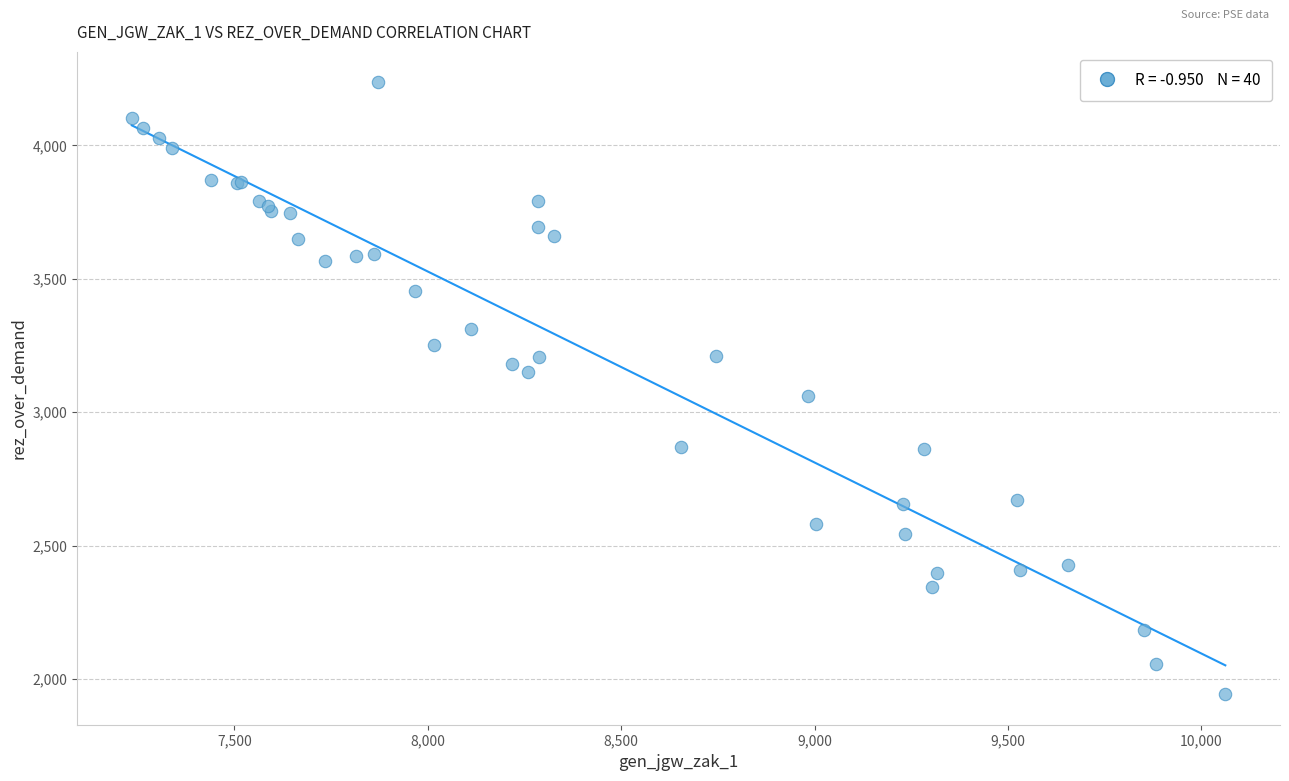

What Y value in the scatter plot is closest to 3089?

3062